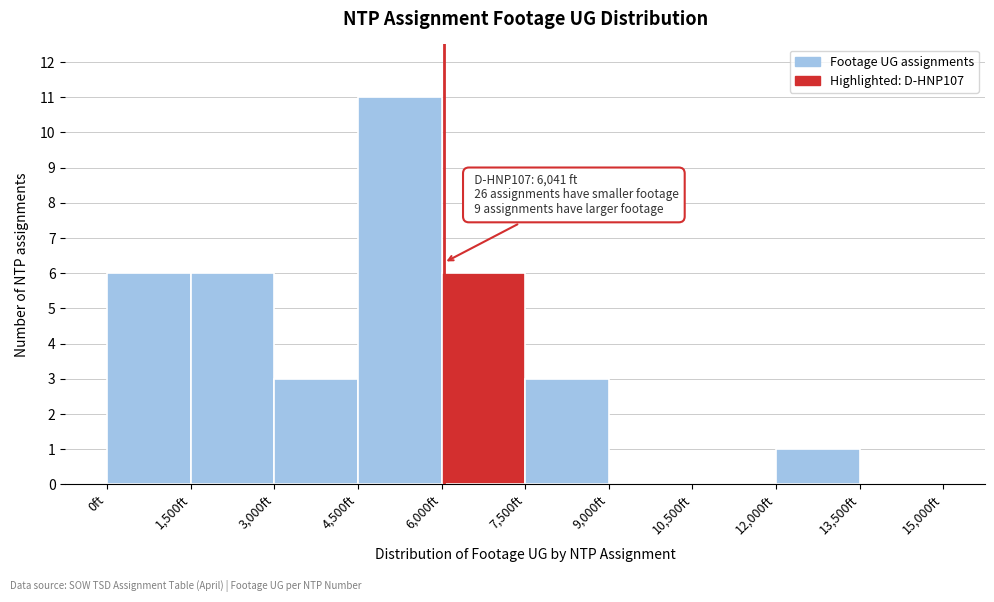

Over which range of the x-axis is the bar tallest?

4500 to 6000